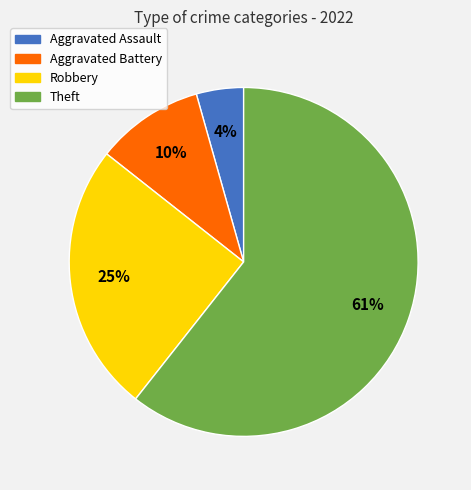

Do Robbery and Aggravated Battery together represent more than half of the pie?

No